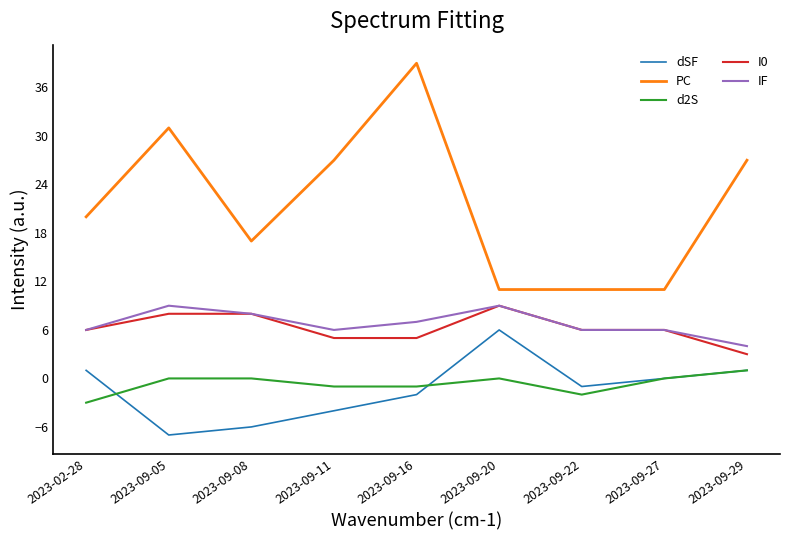

Which series has the widest spread of values?

PC